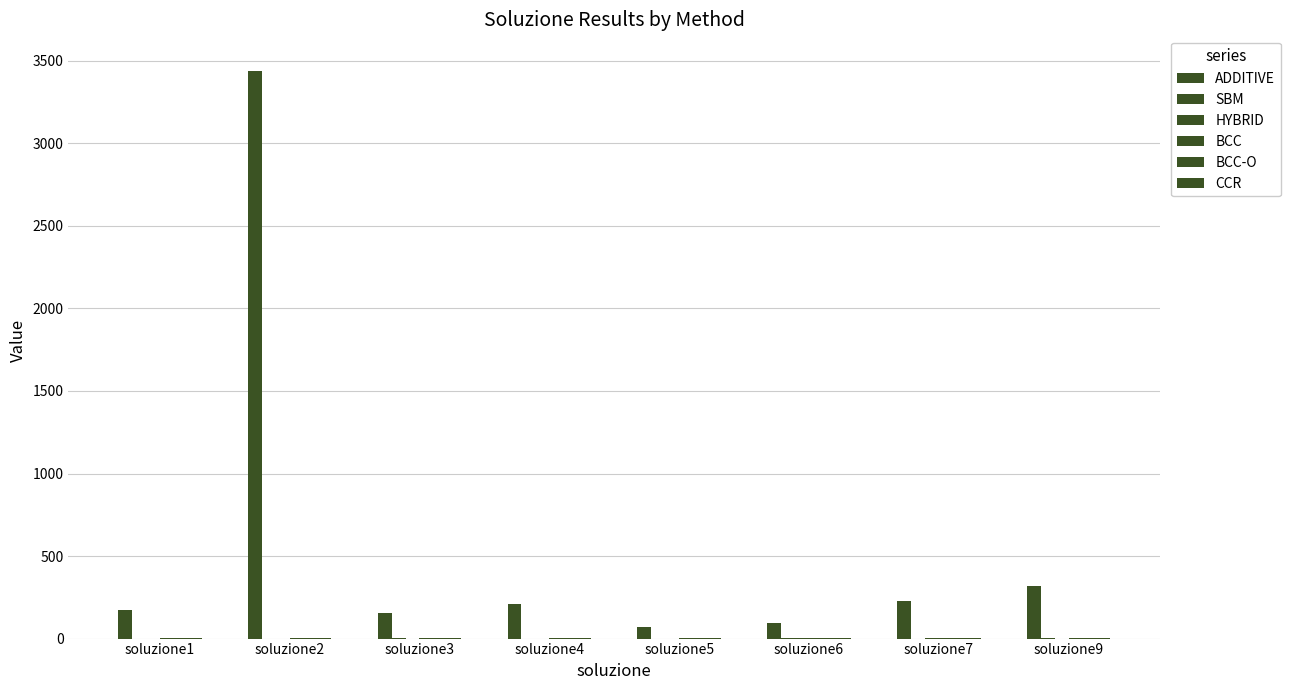

Between soluzione1 and soluzione7, which is larger?

soluzione7